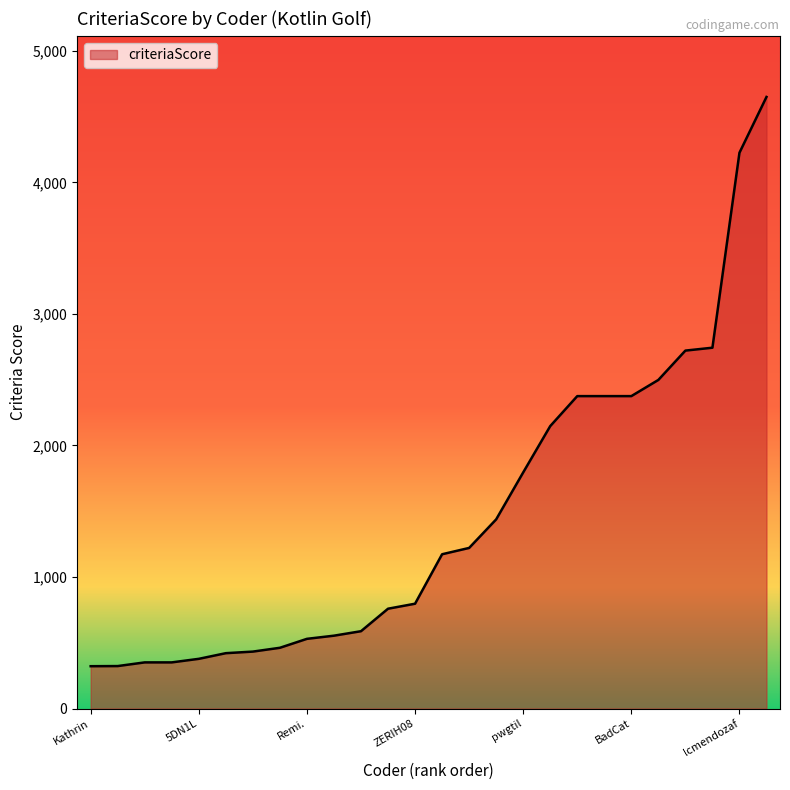

What is the maximum value shown in the chart?

4649